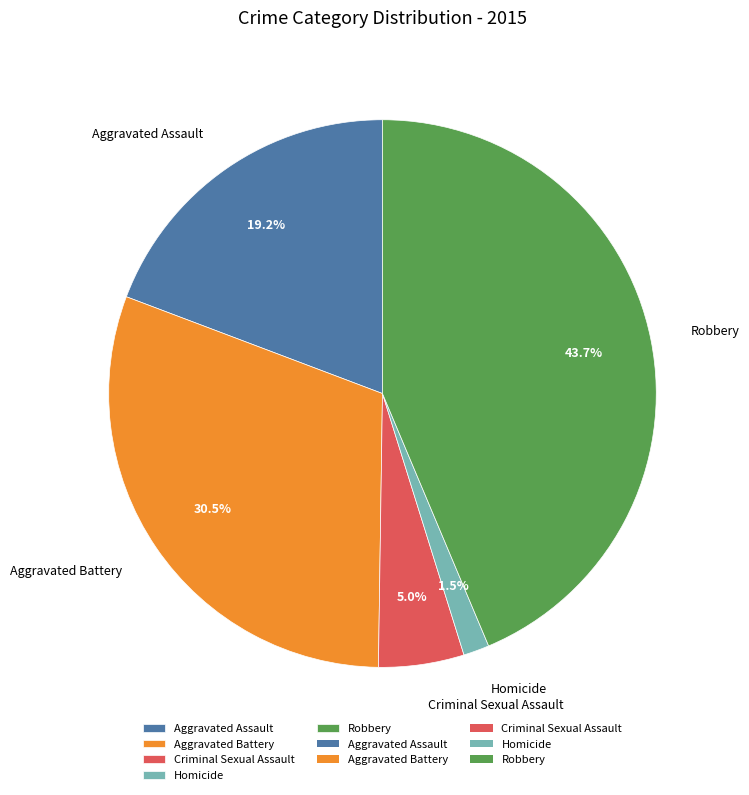

Is there any slice that represents more than half of the pie?

No